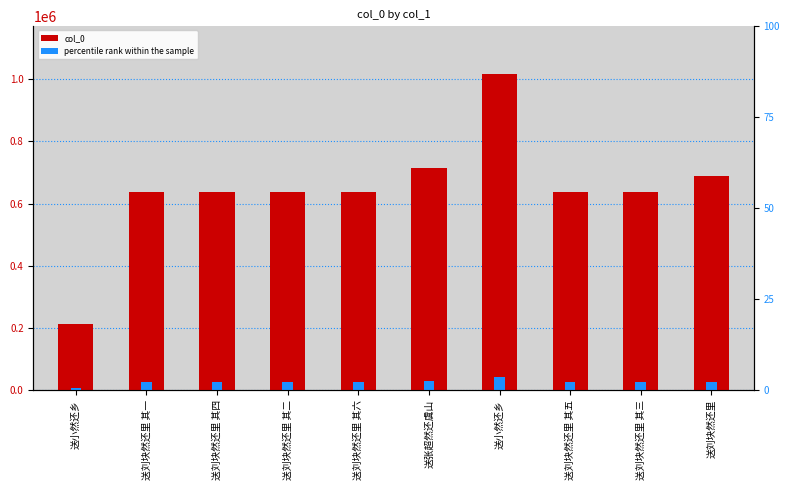

Reading left to right, what are all the values shown in this chart?

col_0: 送小然还乡=212904.0	送刘块然还里 其一=636989.0	送刘块然还里 其四=636992.0	送刘块然还里 其二=636990.0	送刘块然还里 其六=636994.0	送张超然还虞山=713758.0	送小然还乡=1017042.0	送刘块然还里 其五=636993.0	送刘块然还里 其三=636991.0	送刘块然还里=688020.0
percentile rank within the sample: 送小然还乡=8516.2	送刘块然还里 其一=25479.6	送刘块然还里 其四=25479.7	送刘块然还里 其二=25479.6	送刘块然还里 其六=25479.8	送张超然还虞山=28550.3	送小然还乡=40681.7	送刘块然还里 其五=25479.7	送刘块然还里 其三=25479.6	送刘块然还里=27520.8